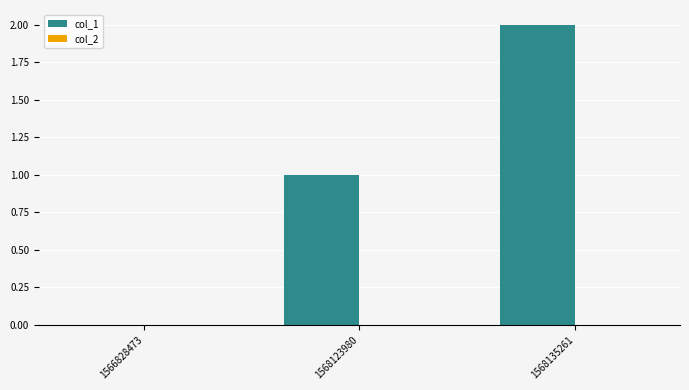

The value at 1568135261 is 1. True or false?

False